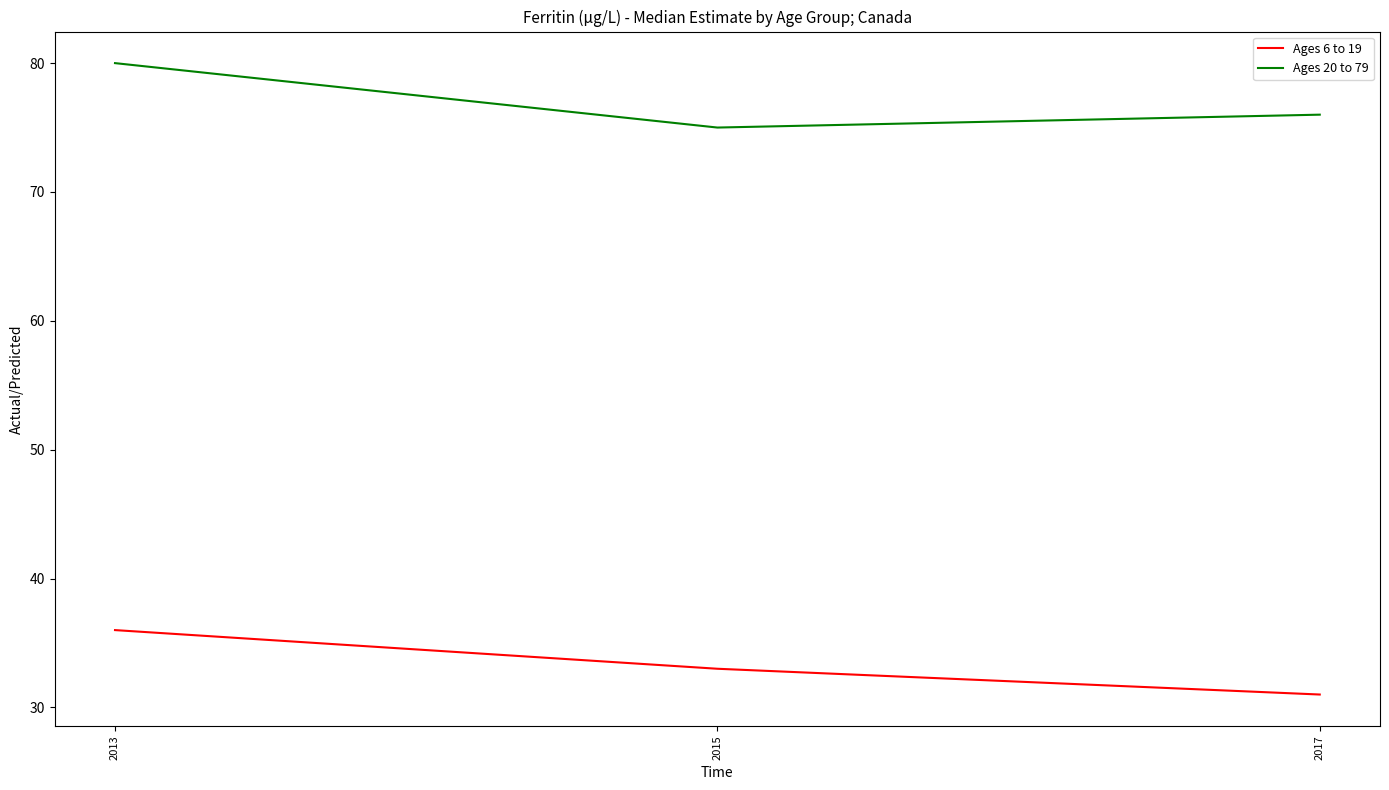

Reading right to left, extract all data points from this chart.

Ages 6 to 19: 31	33	36
Ages 20 to 79: 76	75	80